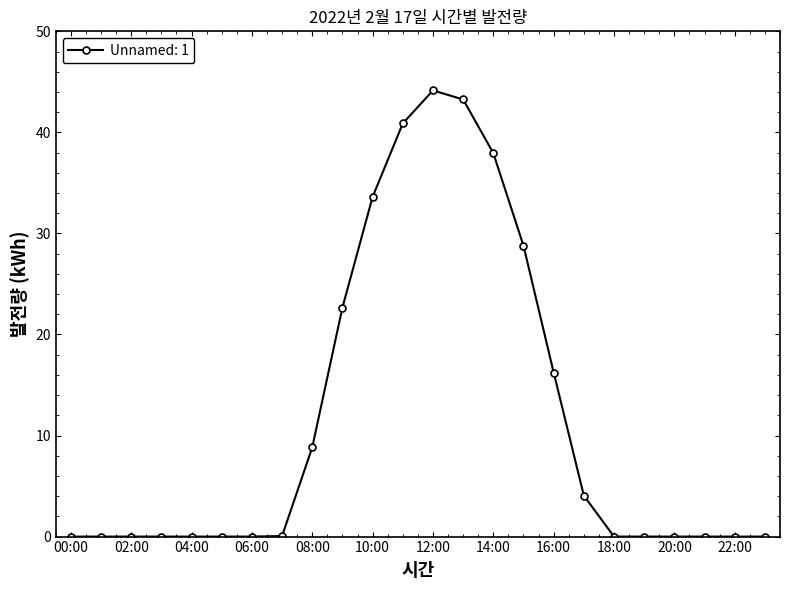

What is the difference between the maximum and minimum values?

44.2